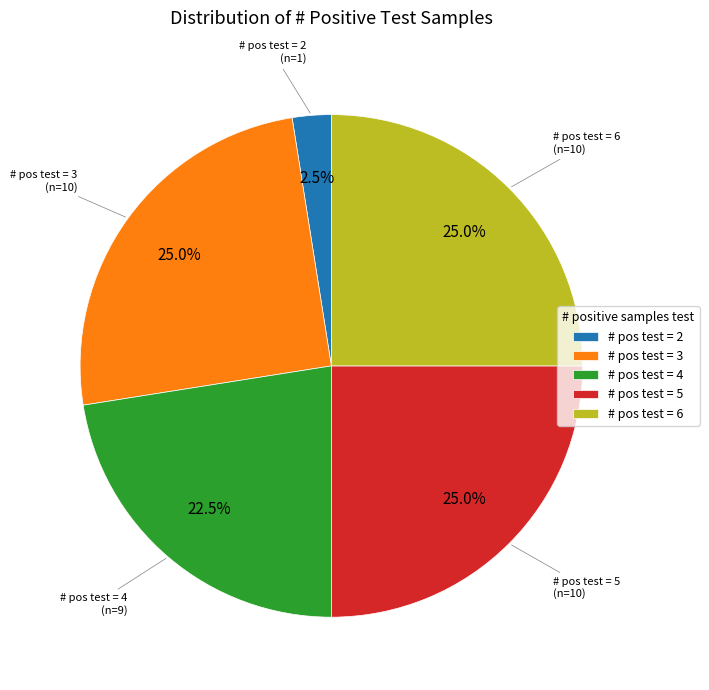

Between # pos test = 2 and # pos test = 6, which is larger?

# pos test = 6